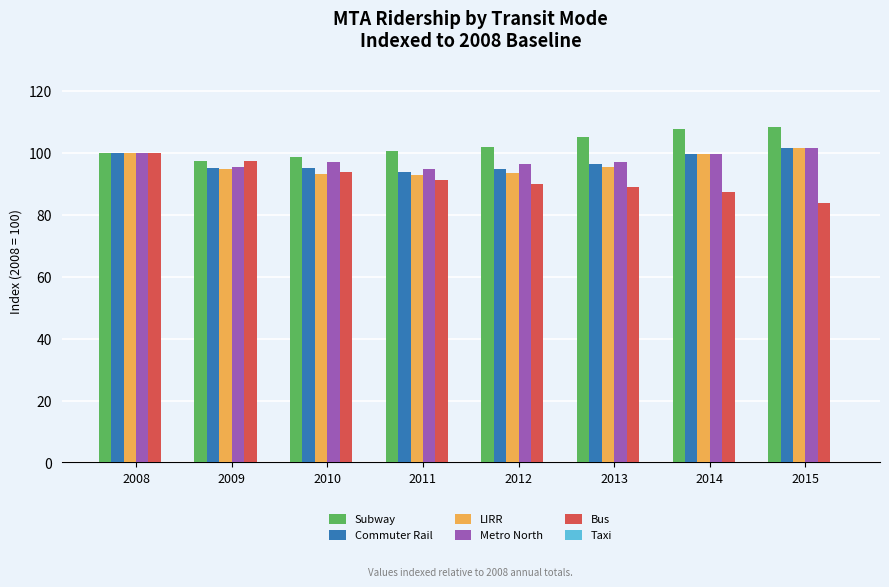

Is the value of Metro North at 2010 greater than the value of Subway at 2015?

No